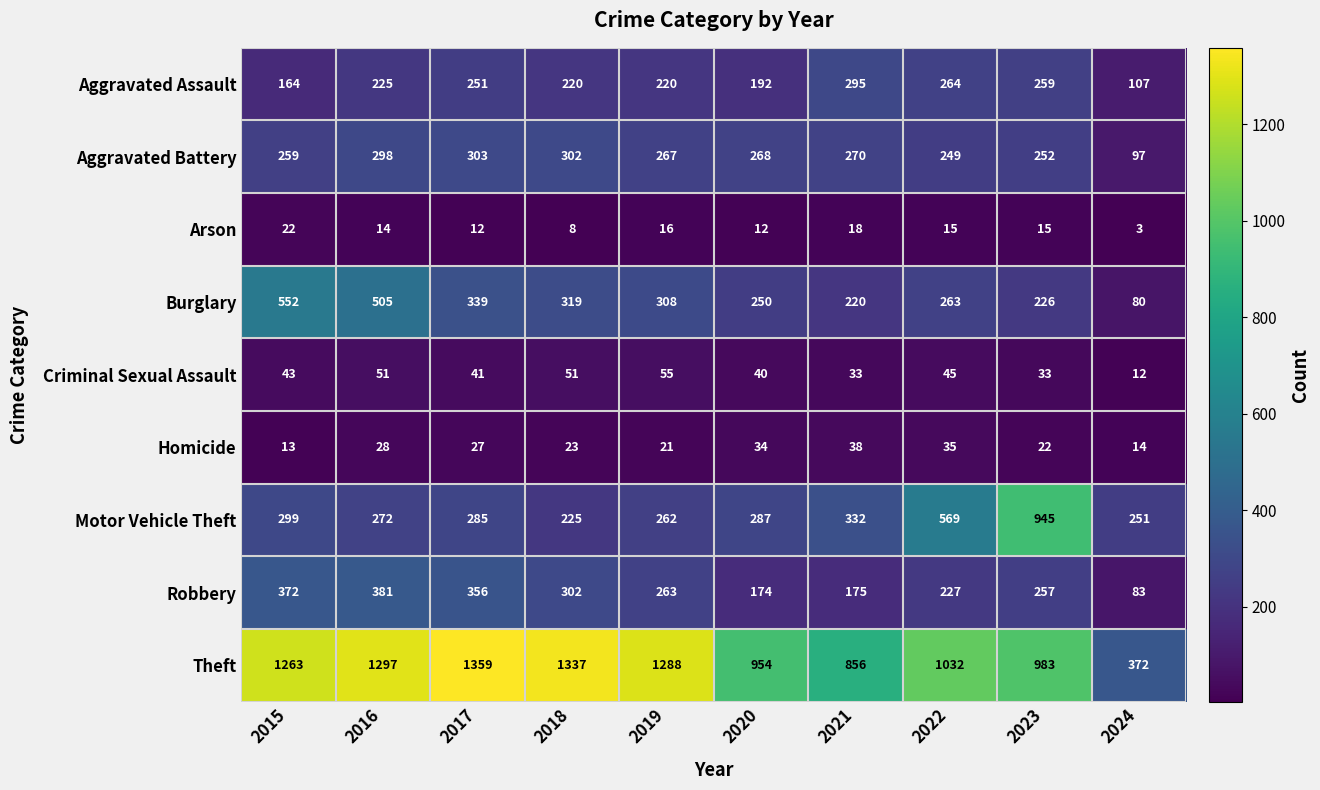

Which label corresponds to the largest value in the chart?

2017